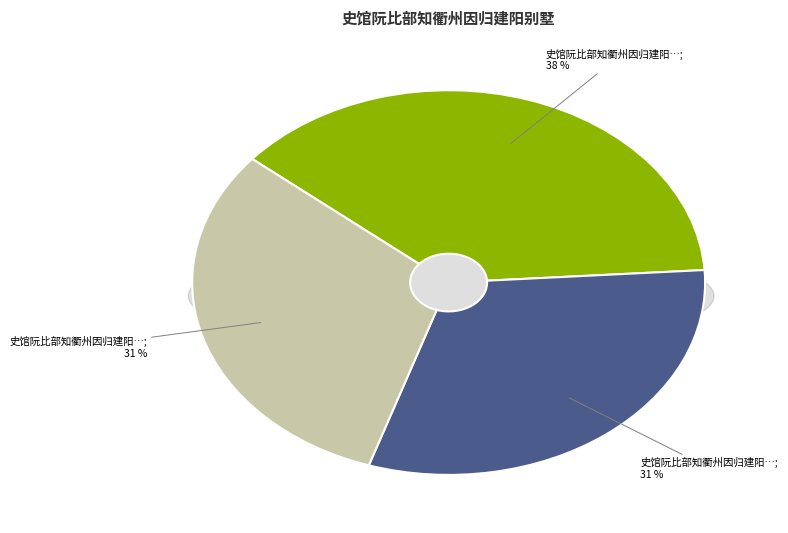

Combined, what portion of the pie is 史馆阮比部知衢州因归建阳别墅二首 其二 and 史馆阮比部知衢州因归建阳别墅二首 其一?

62.1%